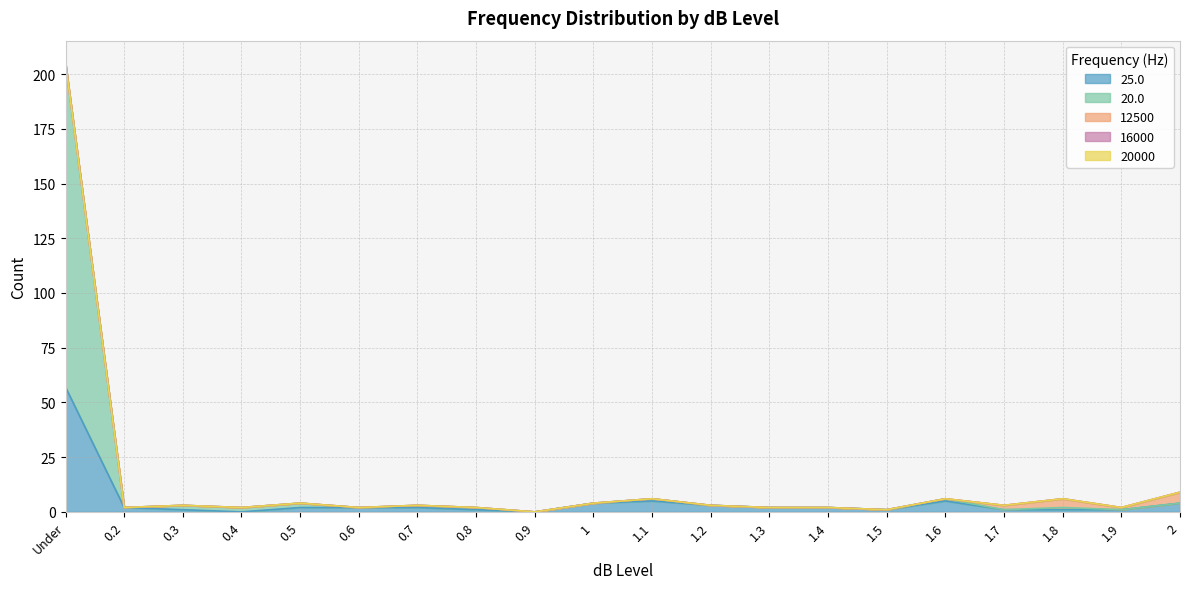

Does the chart display data point markers on the line(s)?

No